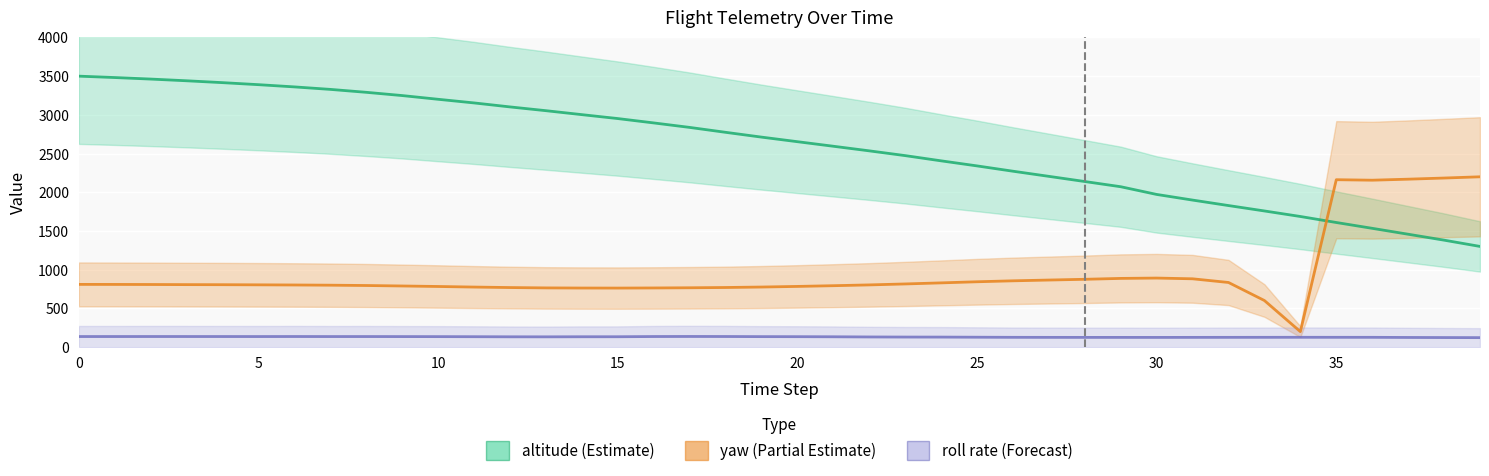

What is the smallest value displayed?

122.5